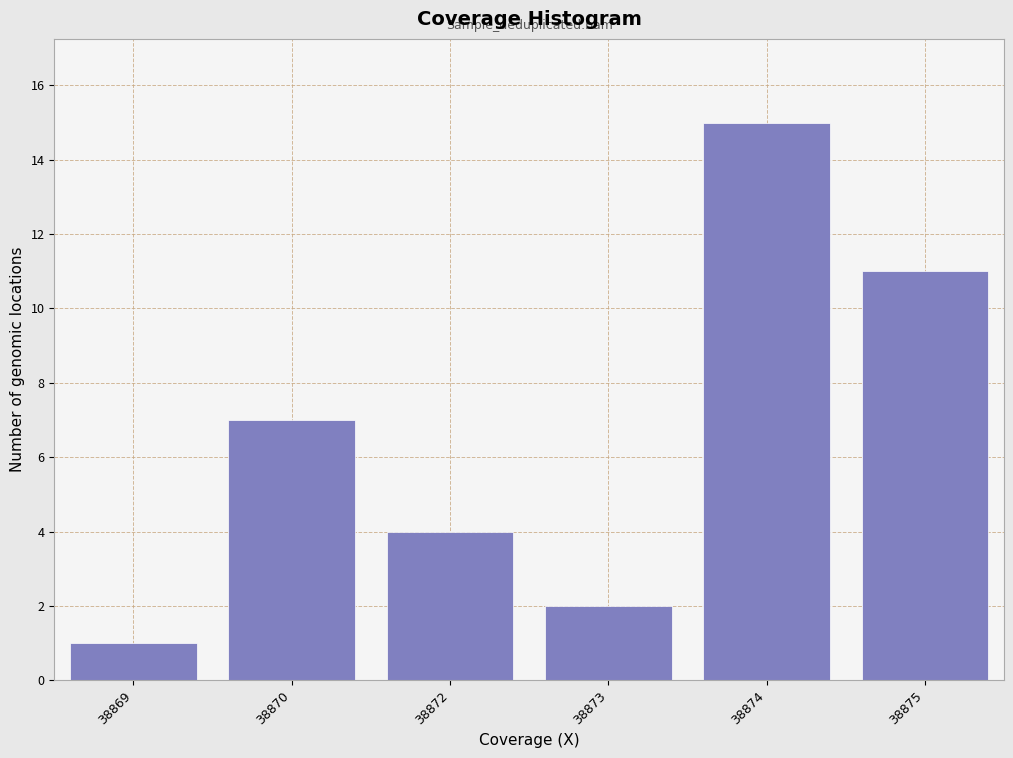

Reading right to left, list all the values displayed in this chart.

11	15	2	4	7	1